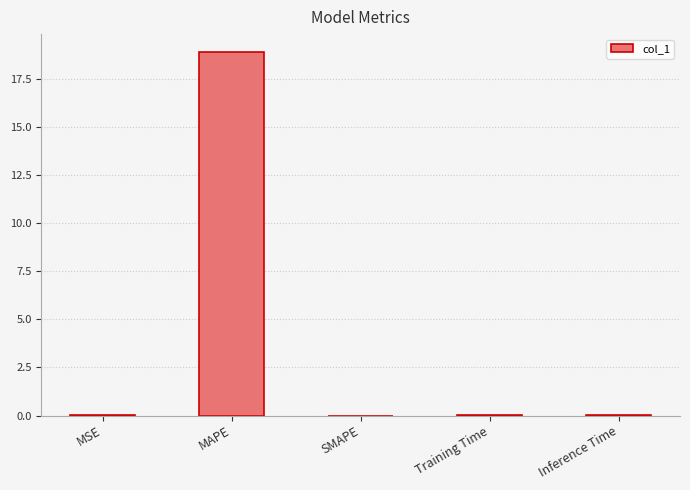

How many series are shown in this chart?

1